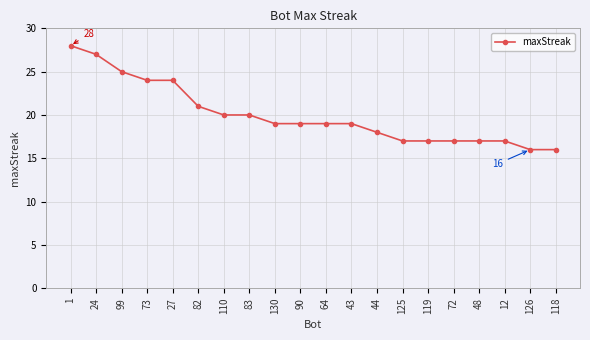

What is the label of the 19th point from the left?

126